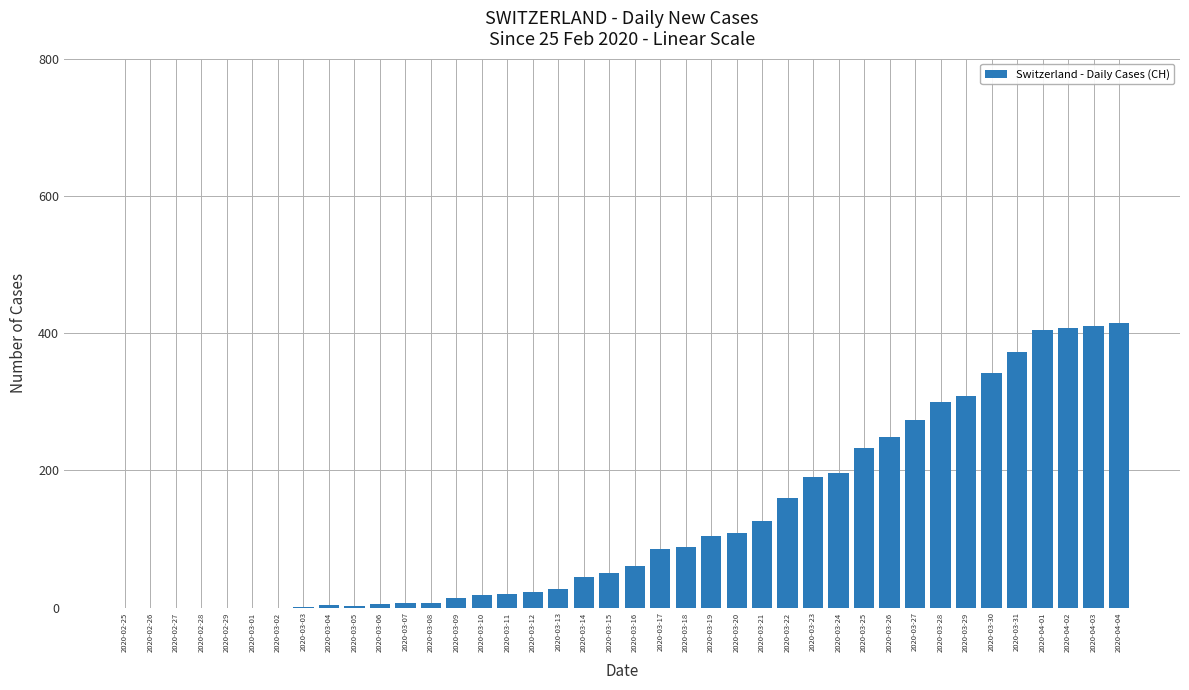

What is the change in value from 2020-02-28 to 2020-04-01?

+405